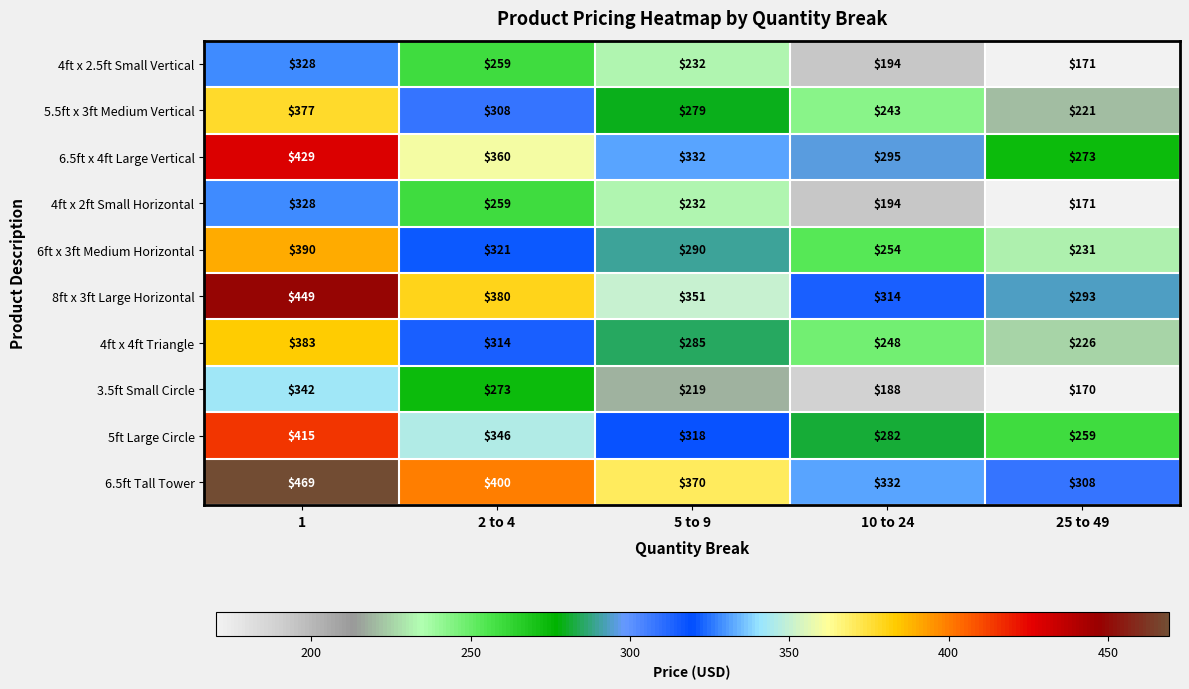

Which label corresponds to the largest value in the chart?

1